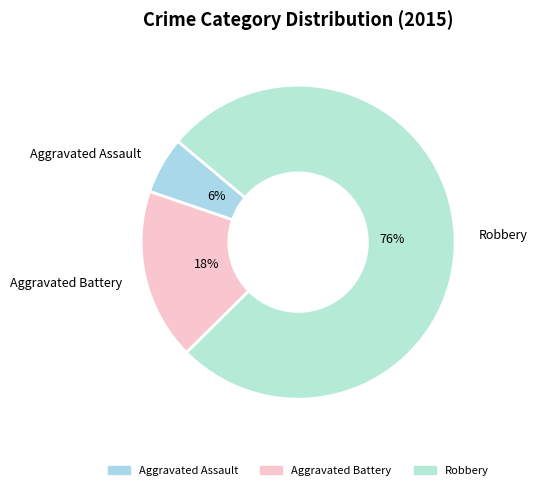

Which category has the smallest portion of the pie?

Aggravated Assault